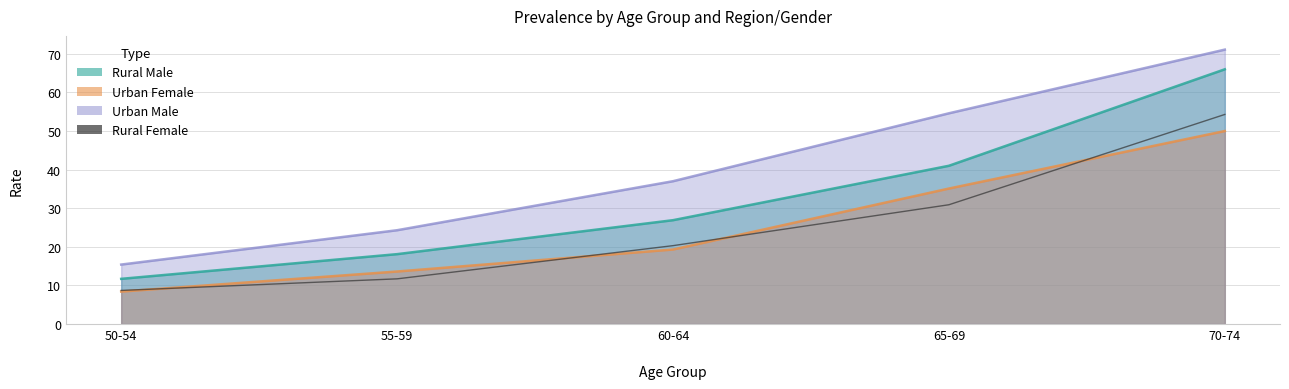

What is the difference between the second highest and minimum values?

22.2